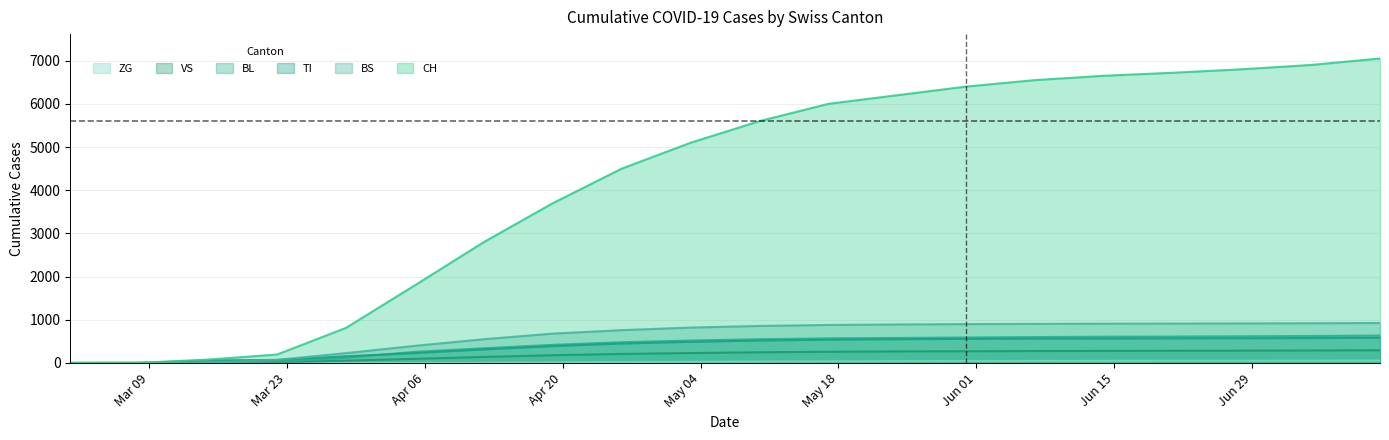

True or false: ZG has more than 0 interior local peaks.

False